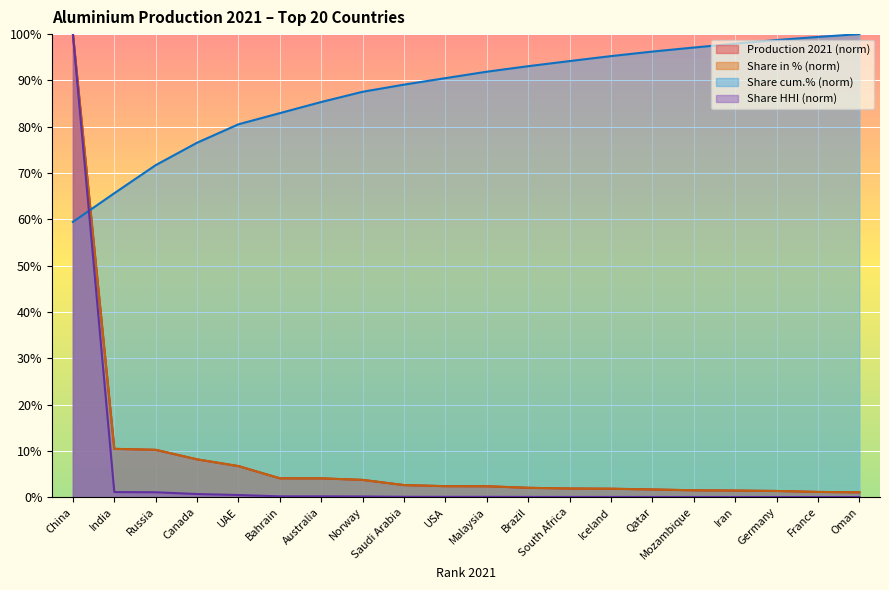

True or false: Production 2021 and Share cum.% intersect in this chart.

True